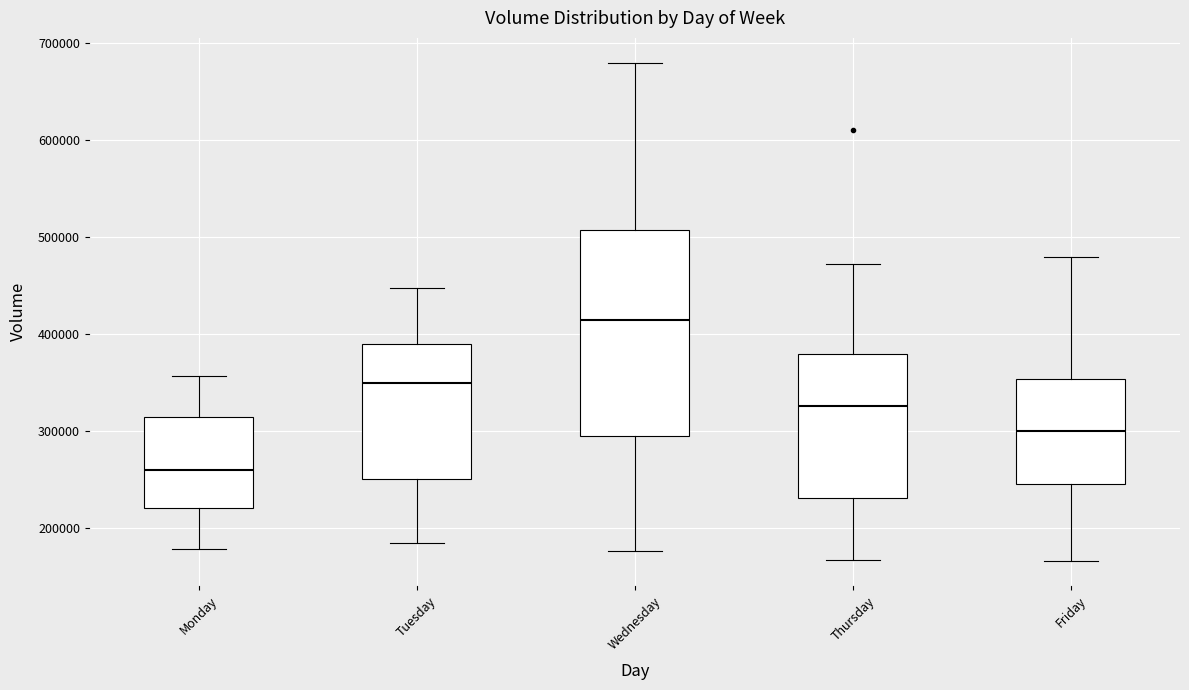

Which box is the tallest, from its lower edge to its upper edge?

Wednesday